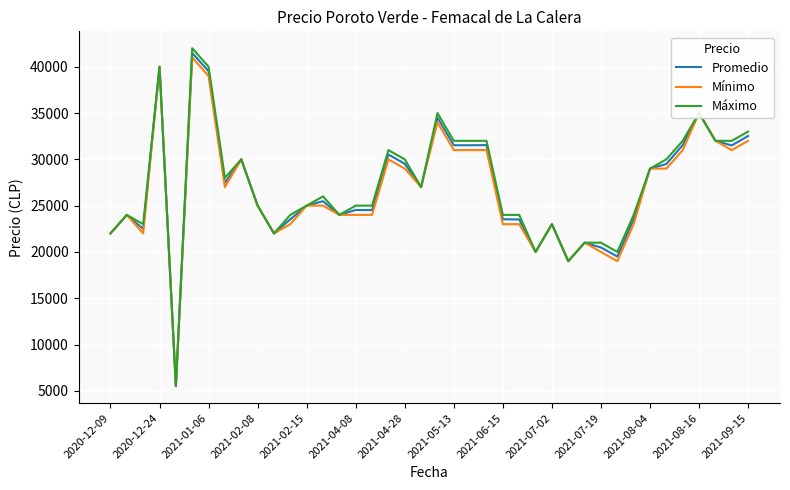

What is the greatest value displayed?

42000